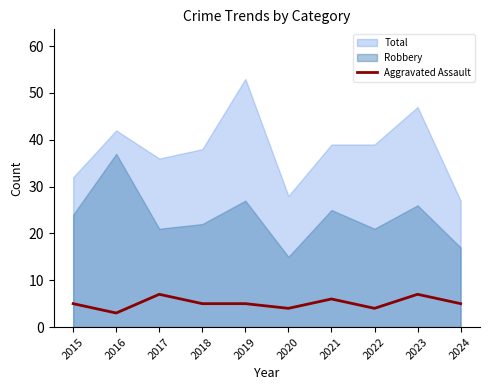

True or false: the data shows 1 at 2020.

False